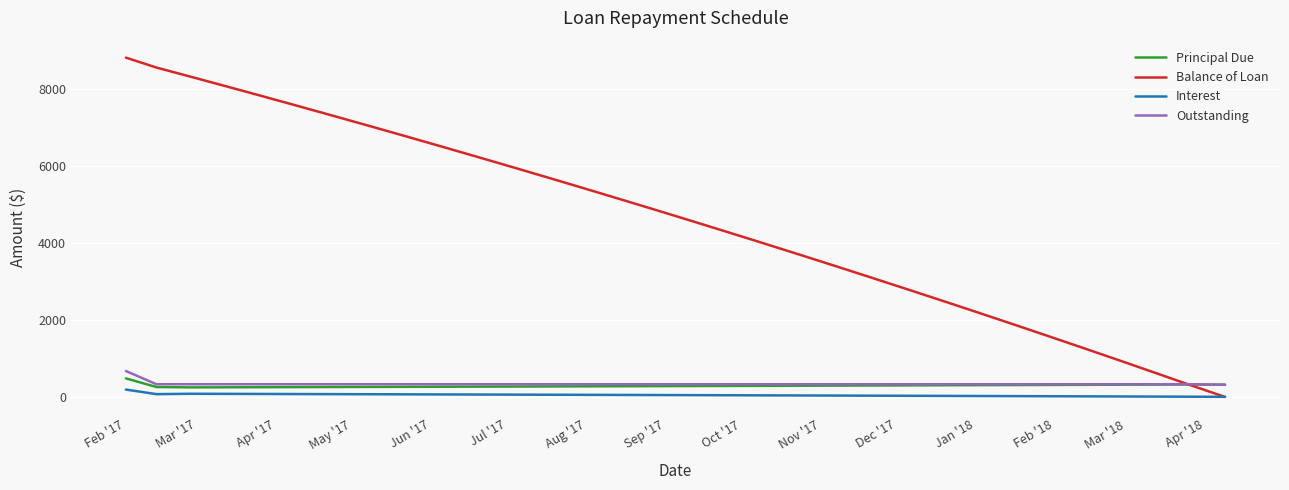

Which series has the largest range (max minus min)?

Balance of Loan